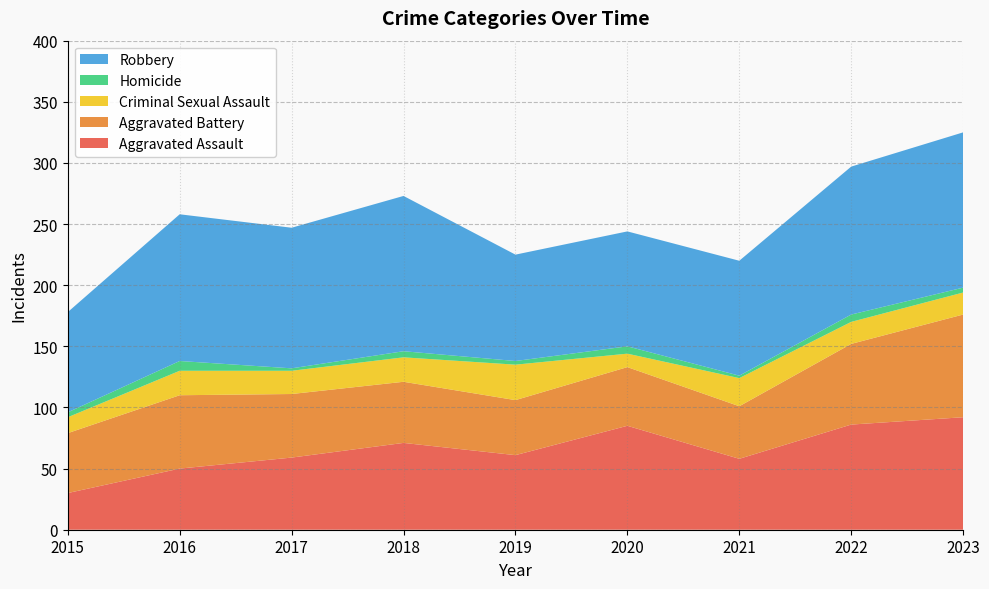

Reading left to right, what are all the values shown in this chart?

Aggravated Assault: 30	50	59	71	61	85	58	86	92
Aggravated Battery: 49	60	52	50	45	48	43	66	84
Criminal Sexual Assault: 13	20	19	20	29	11	23	18	18
Homicide: 4	8	2	5	3	6	2	6	4
Robbery: 82	120	115	127	87	94	94	121	127